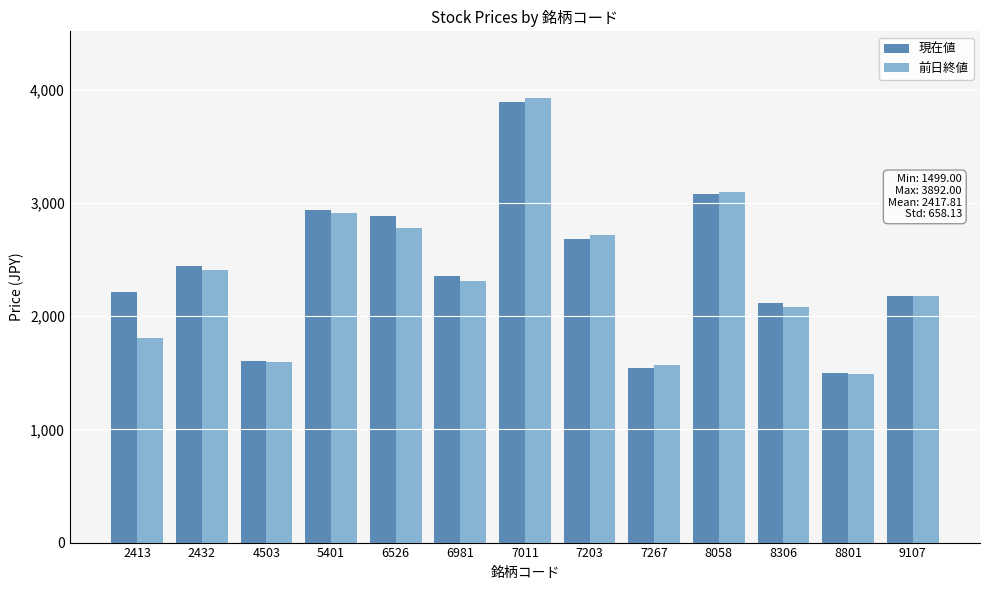

How many values in the 前日終値 series exceed 2313?

7